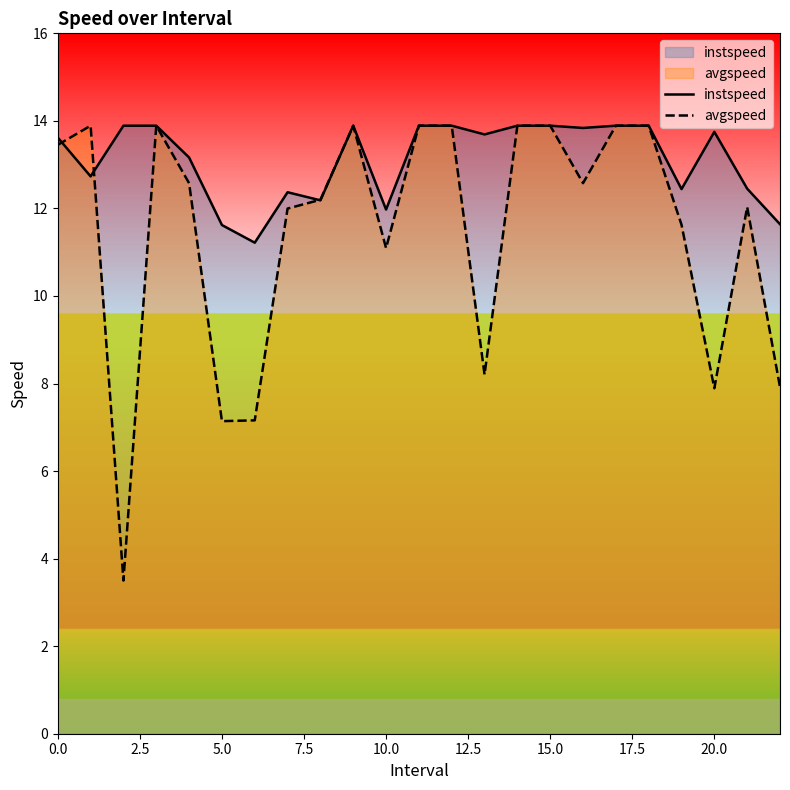

How many lines are shown in the chart?

2